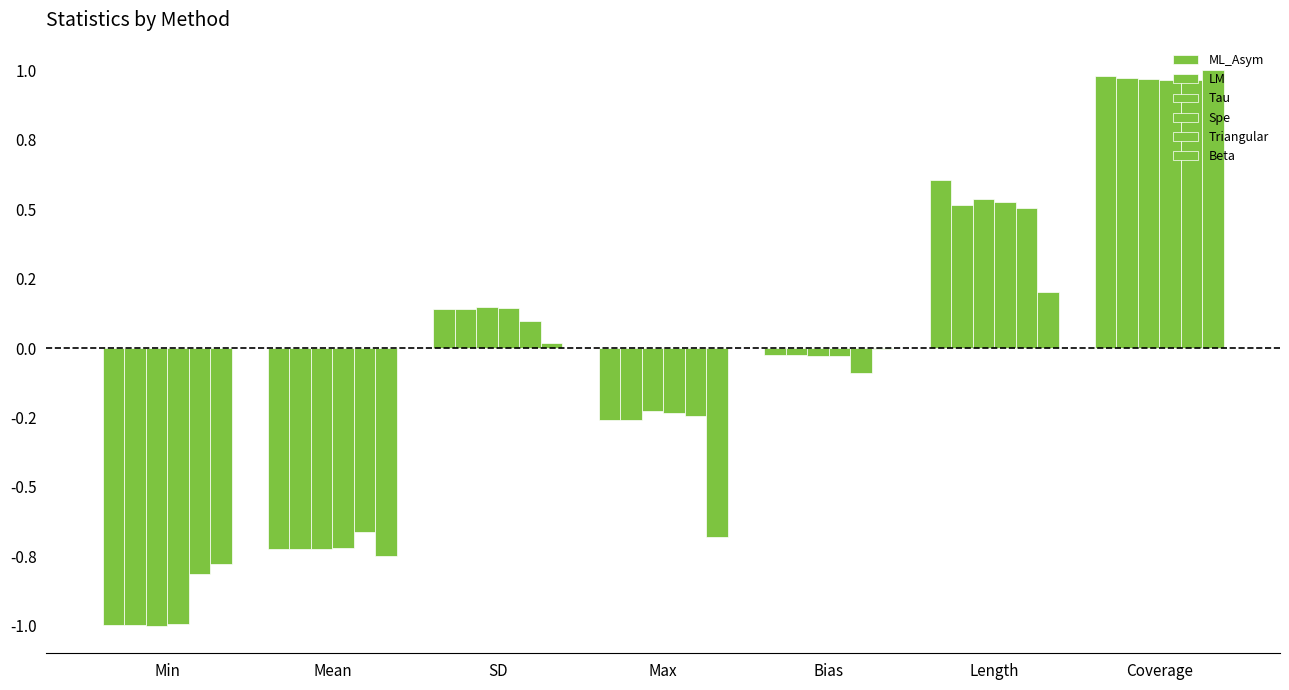

Are the bars horizontal?

No